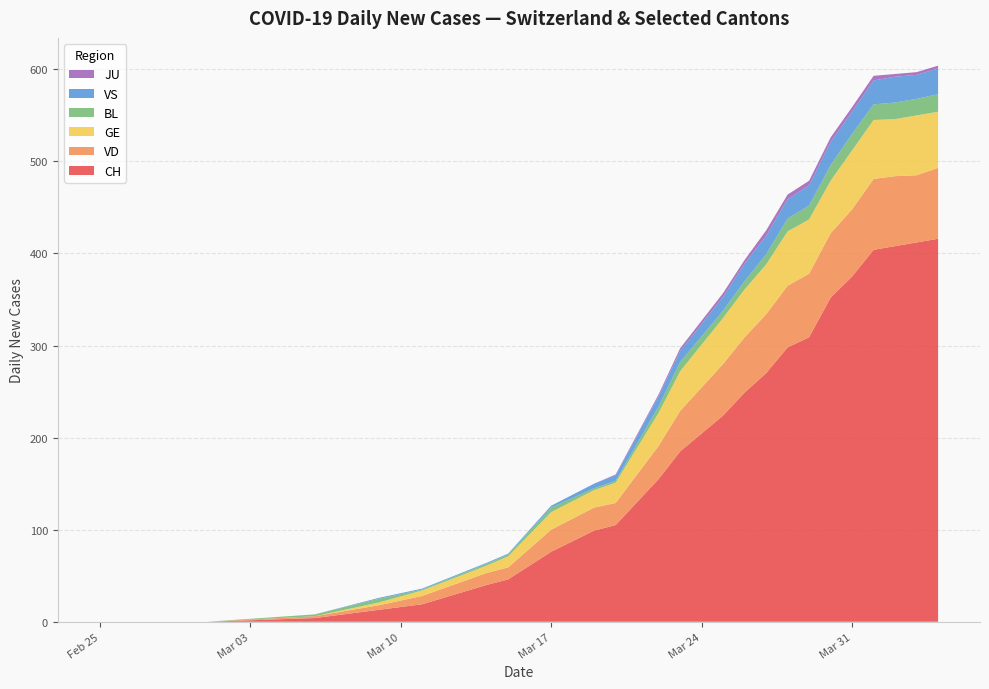

What is the highest value of the CH series?

416